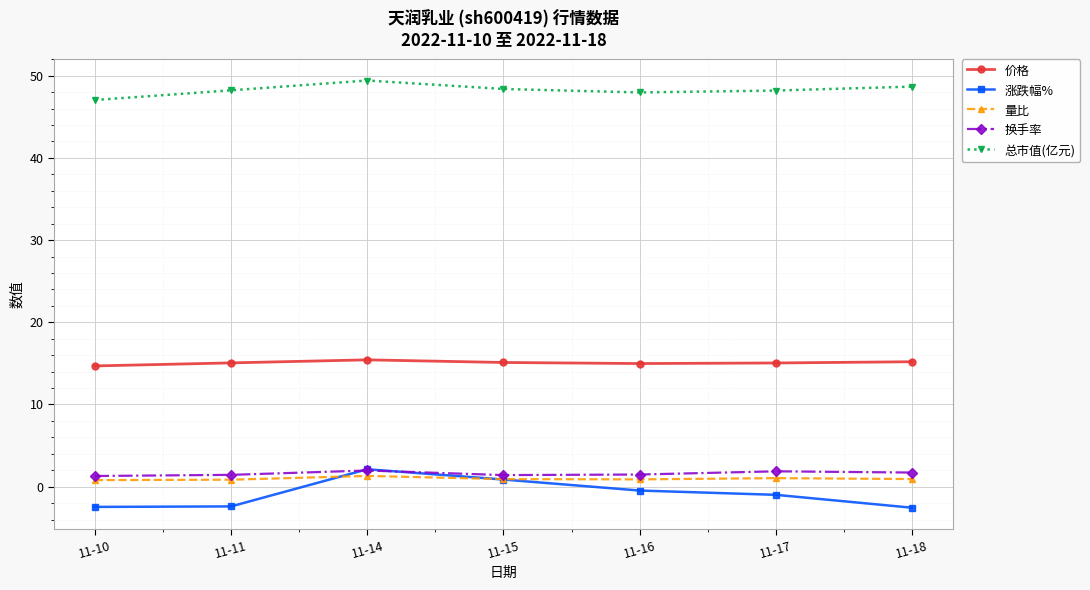

How many positive values does the 涨跌幅% series have?

2